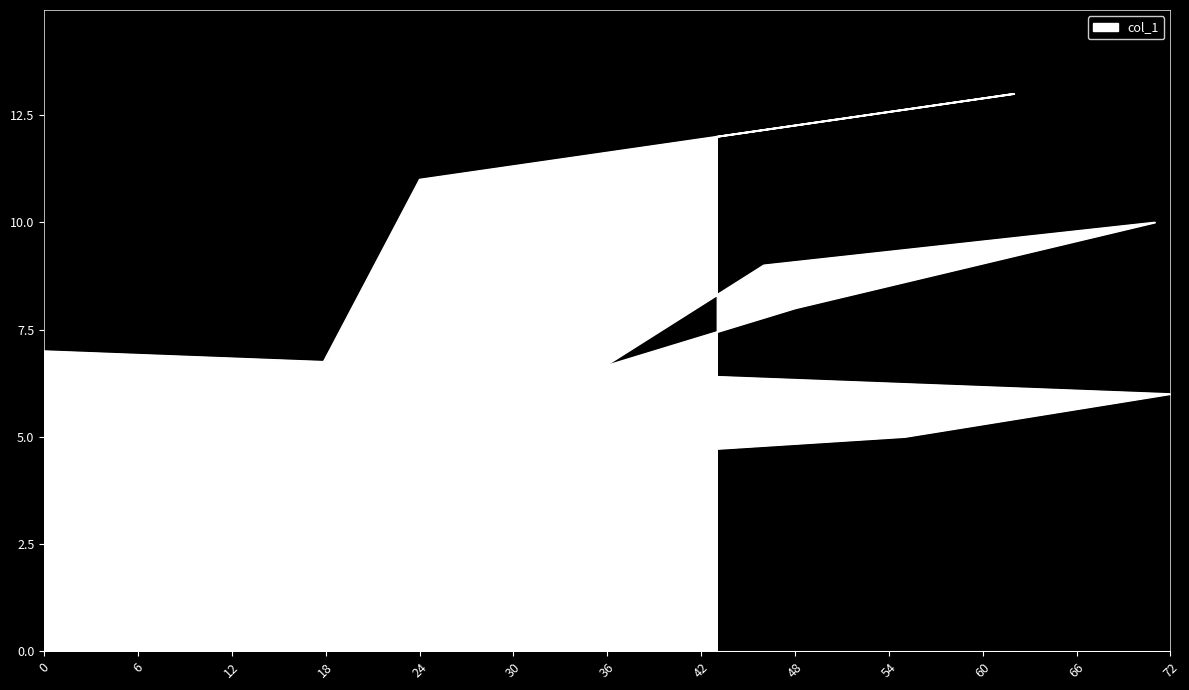

What is the sum of all values?

90